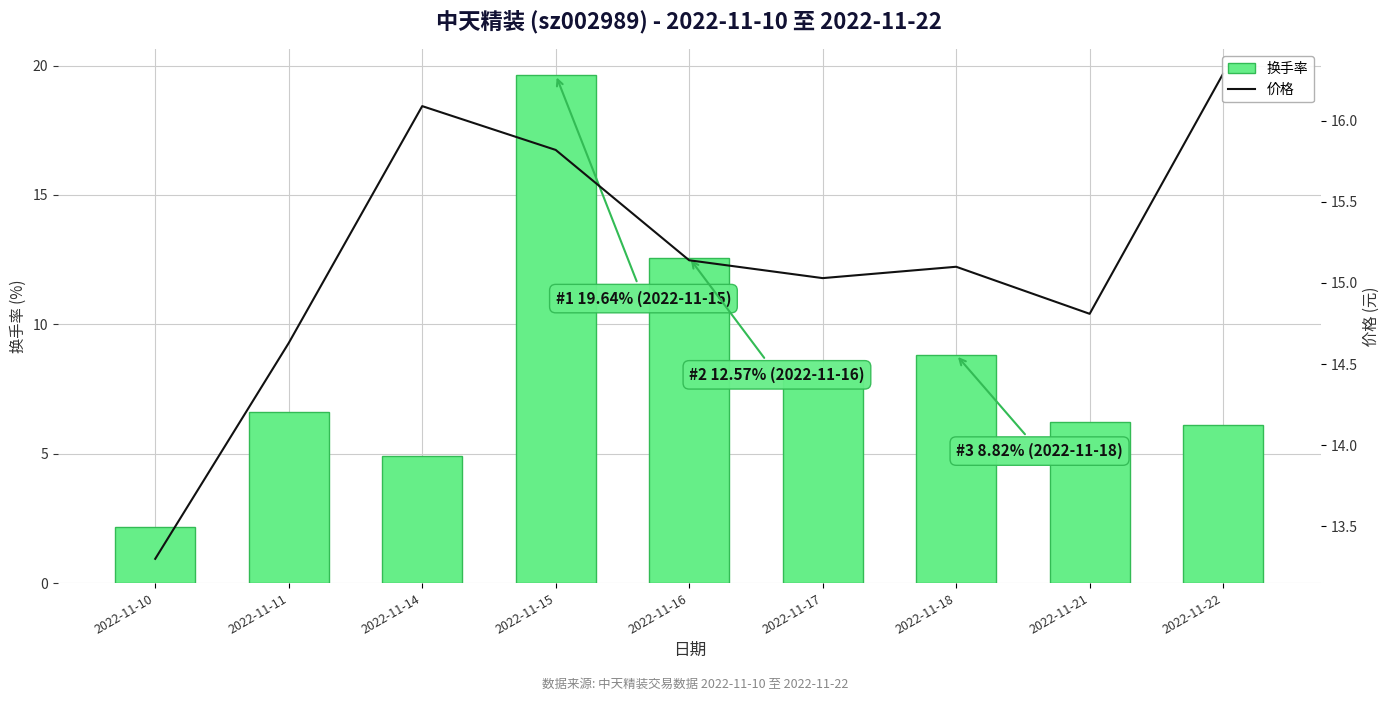

At how many categories does at least one series exceed 5?

9